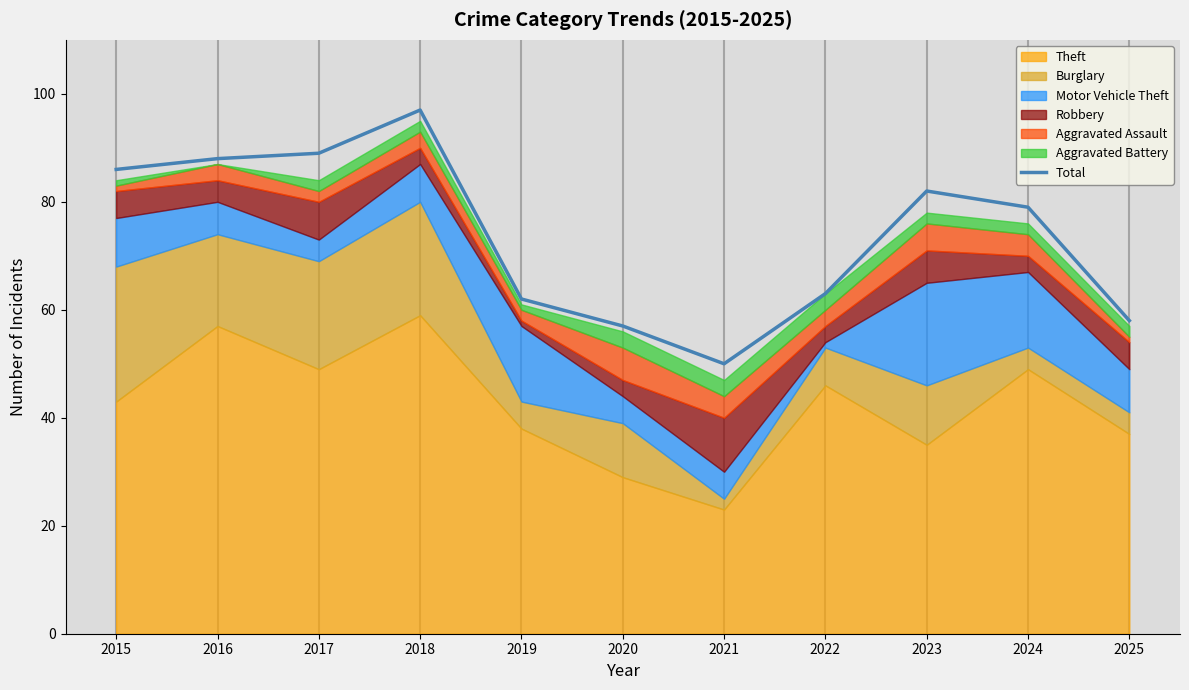

Which has a higher value, 2017 or 2021?

2017